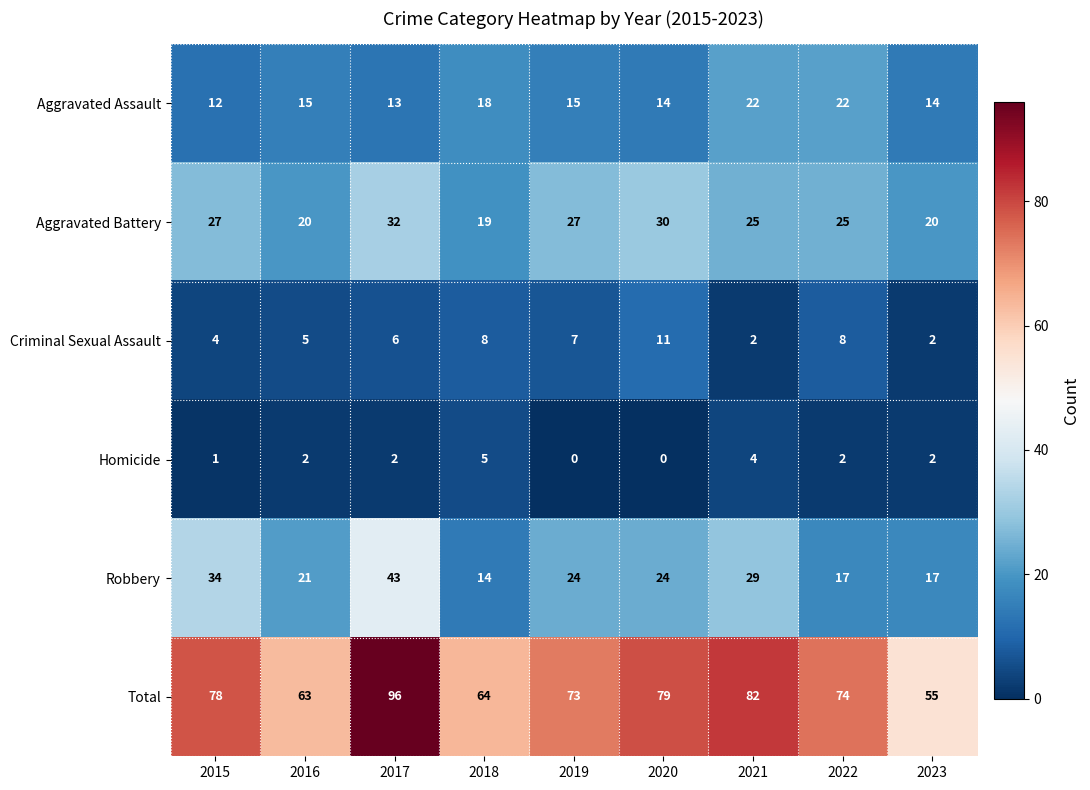

The Criminal Sexual Assault series shows 3 at 2015. True or false?

False